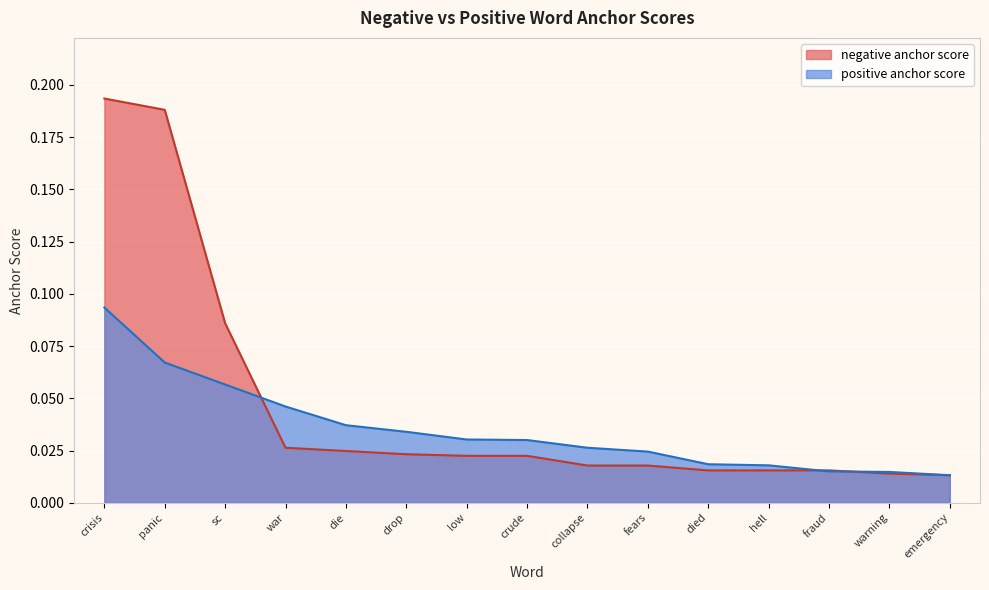

What is the maximum value for negative anchor score?

0.2